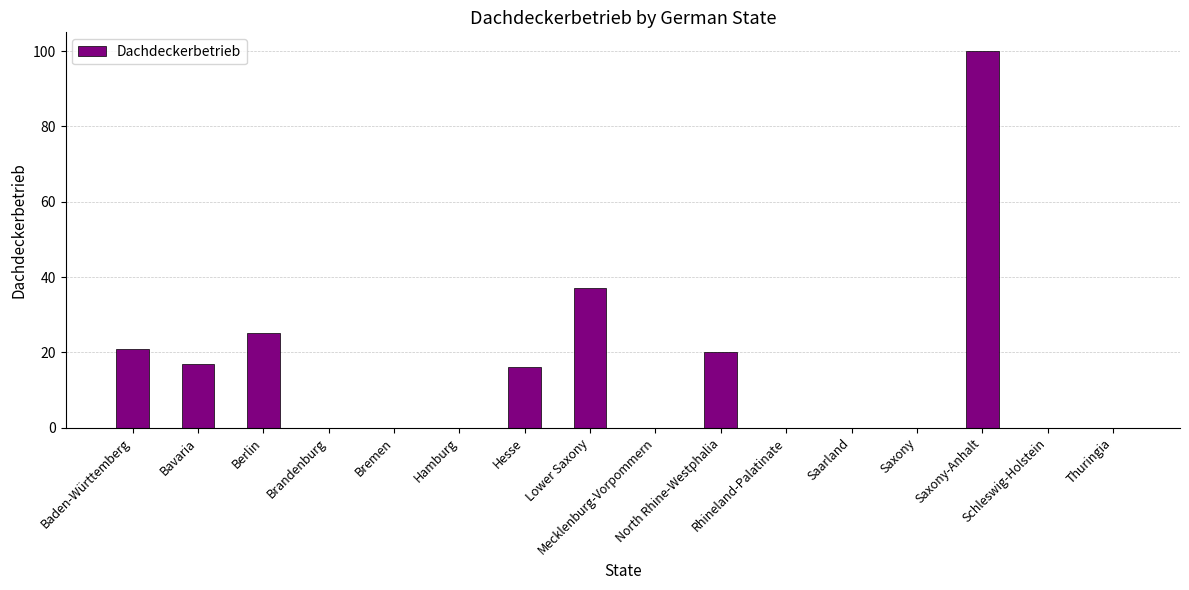

What is the greatest value displayed?

100